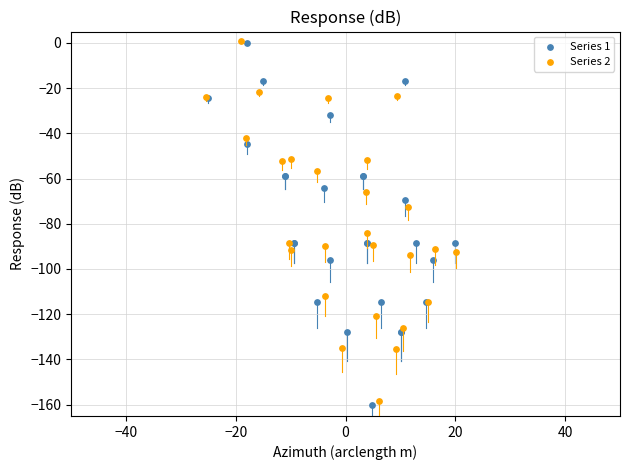

Which series has the widest spread of Y values?

Series 1